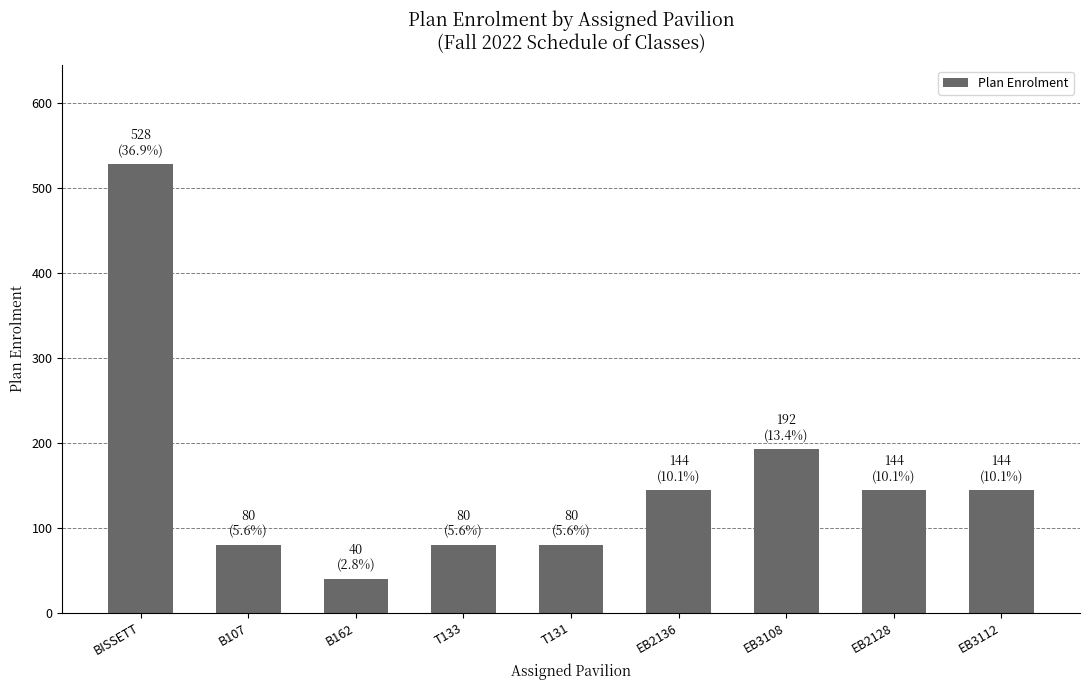

What is the difference between the maximum and minimum values?

488